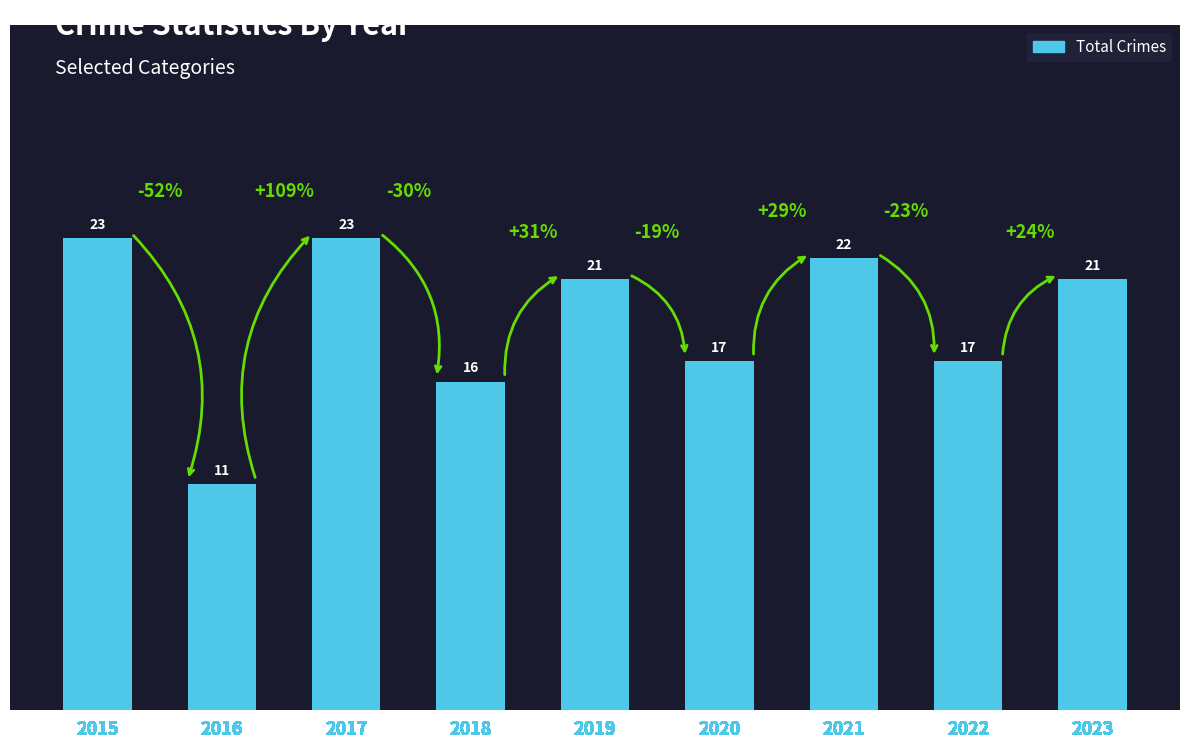

What is the value of the 7th bar from the left?

22